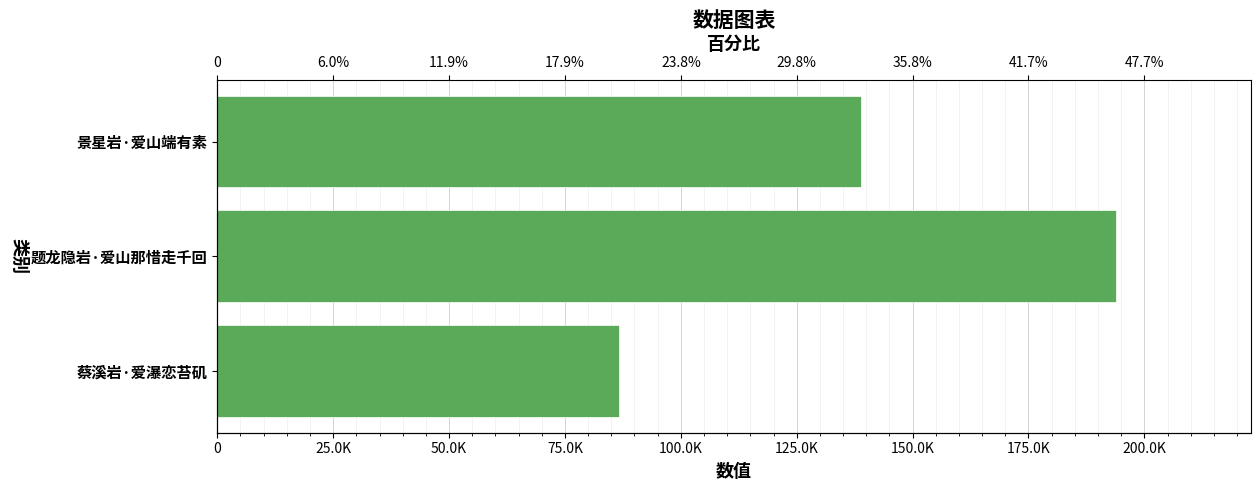

The chart shows a value of 45668 at 景星岩·爱山端有素. True or false?

False